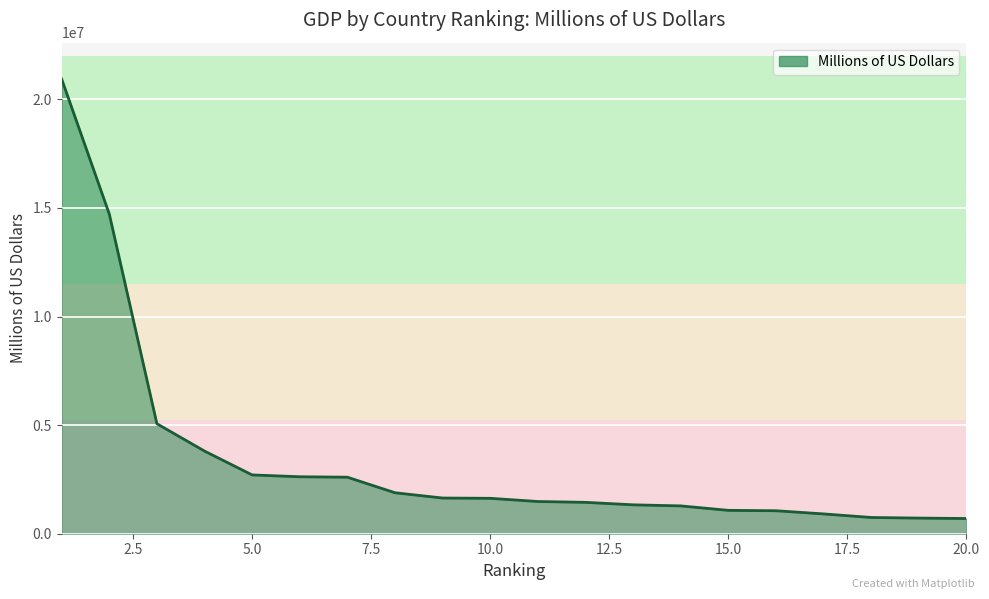

What is the minimum value shown in the chart?

700117.9